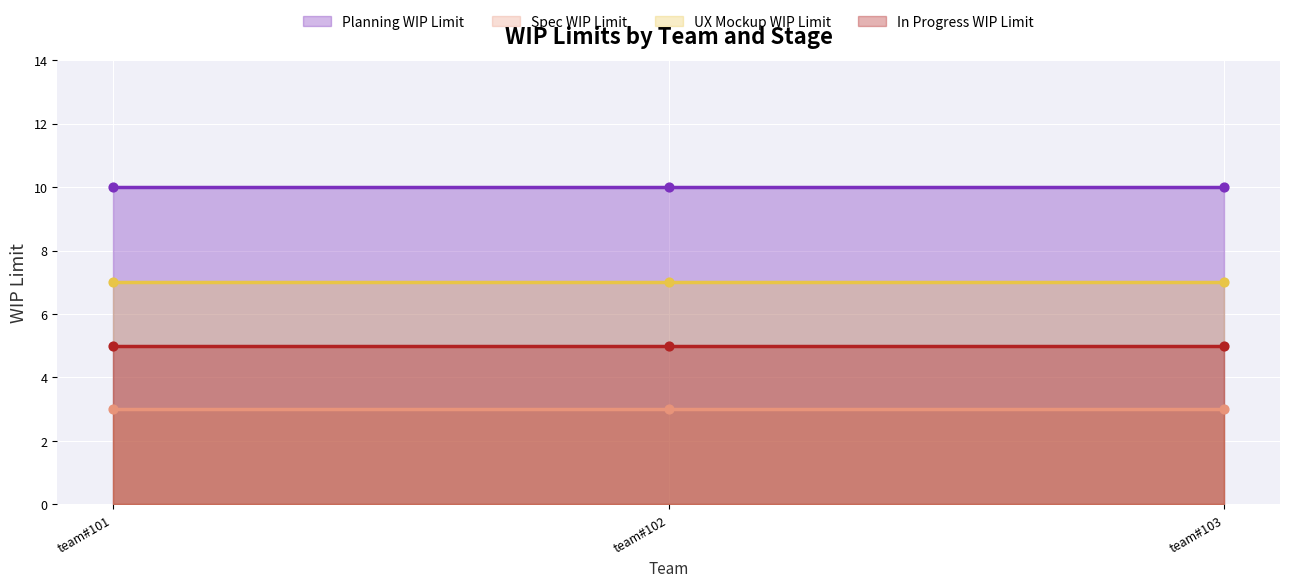

At which category is the sum across all series the highest?

team#101